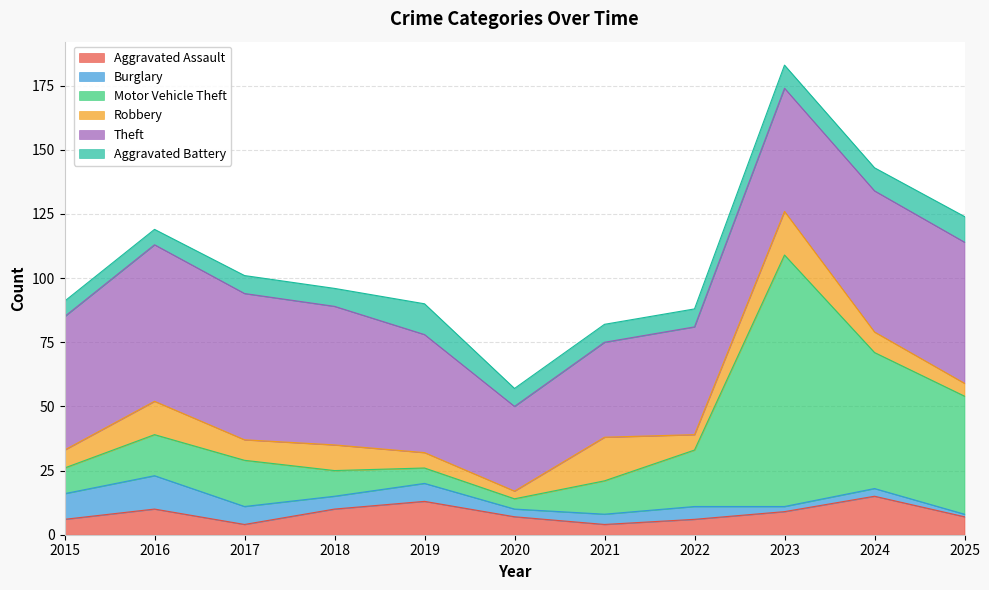

The value of Theft at 2018 is 75. True or false?

False